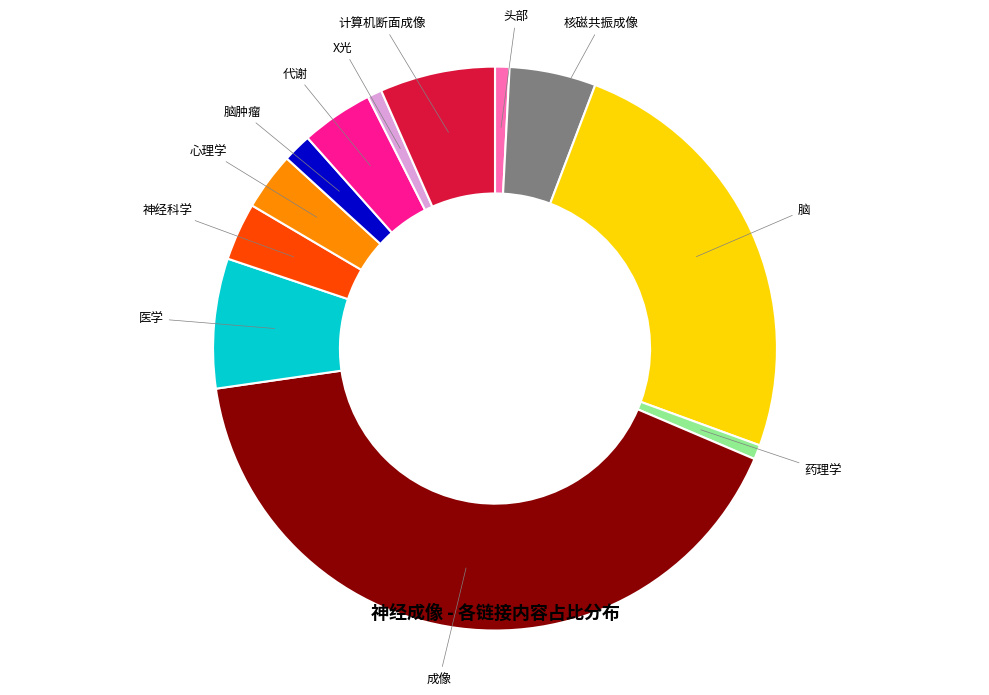

Is there any slice that represents more than half of the pie?

No